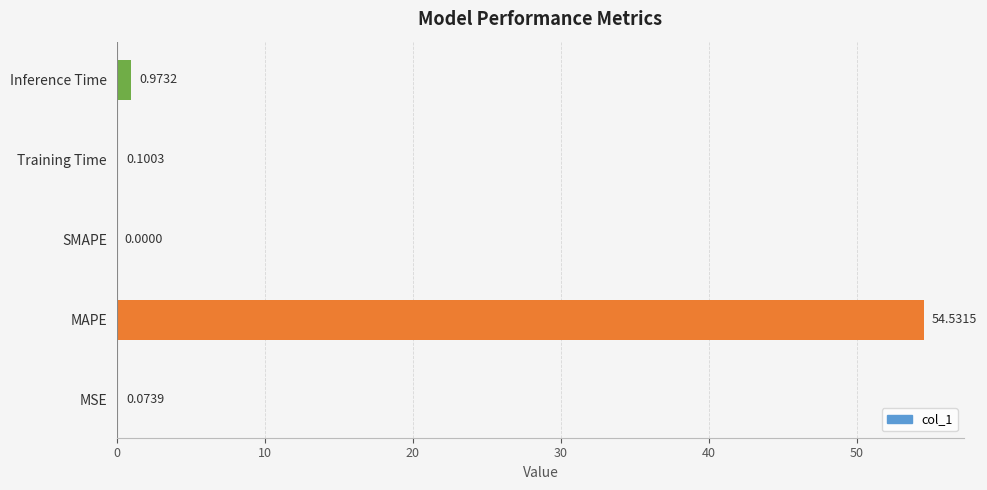

Where is the data nearest to the value 27?

Inference Time